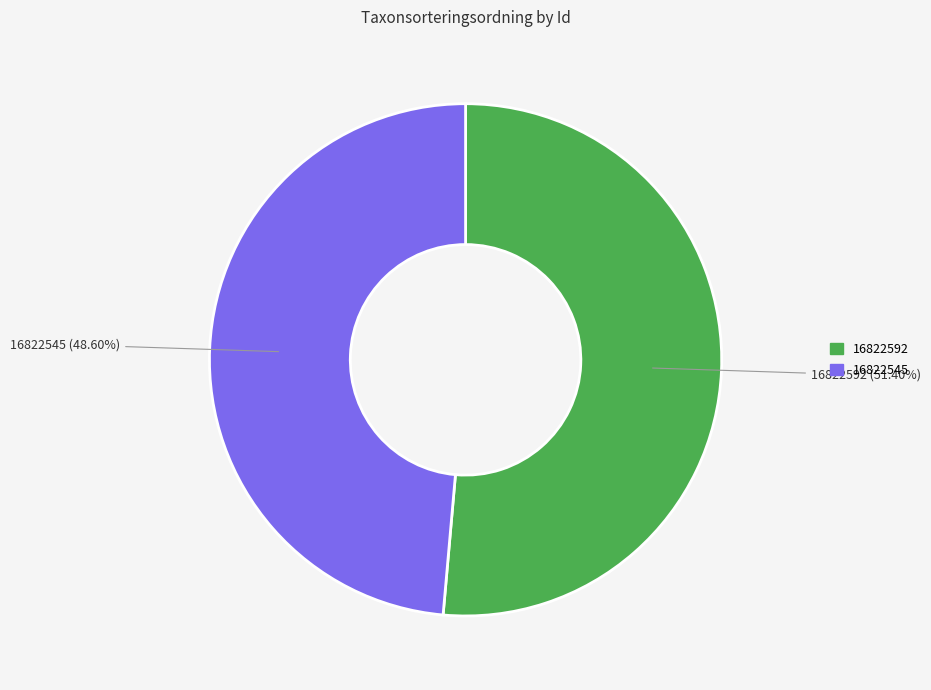

How many segments does this pie chart have?

2